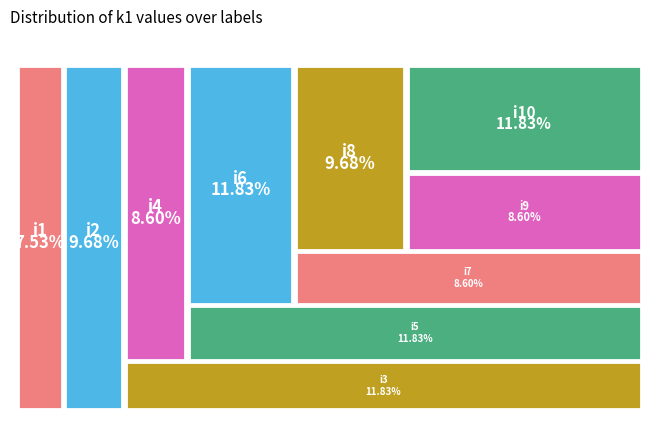

What percentage is the i7 slice, to the nearest percent?

9%